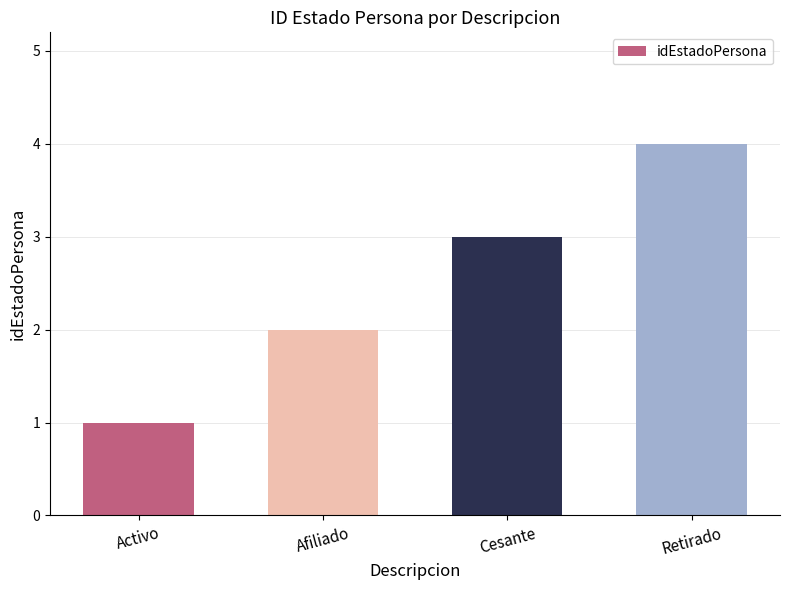

Are the bars horizontal?

No